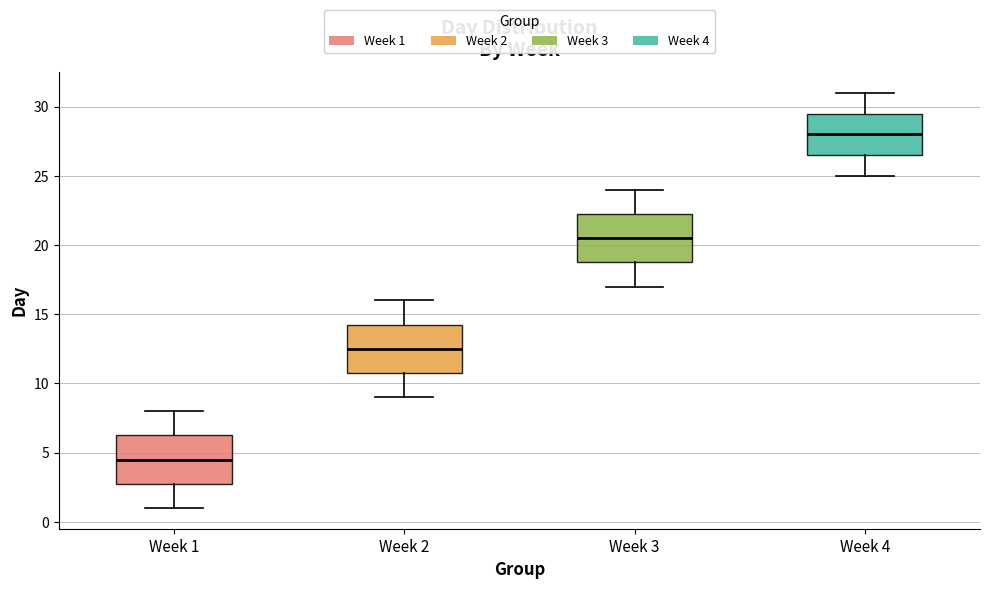

Where is the lower edge of the box for Week 2 on the y-axis? The values are not printed on the chart, so give them approximately, as read against the axis.

11.0